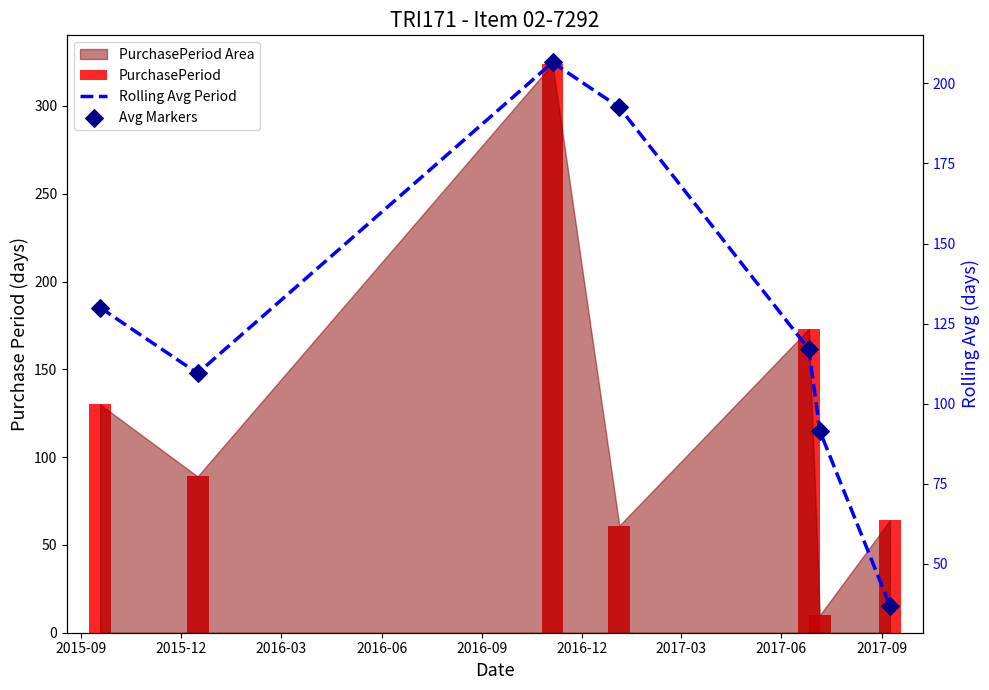

At how many categories does at least one series exceed 198?

1